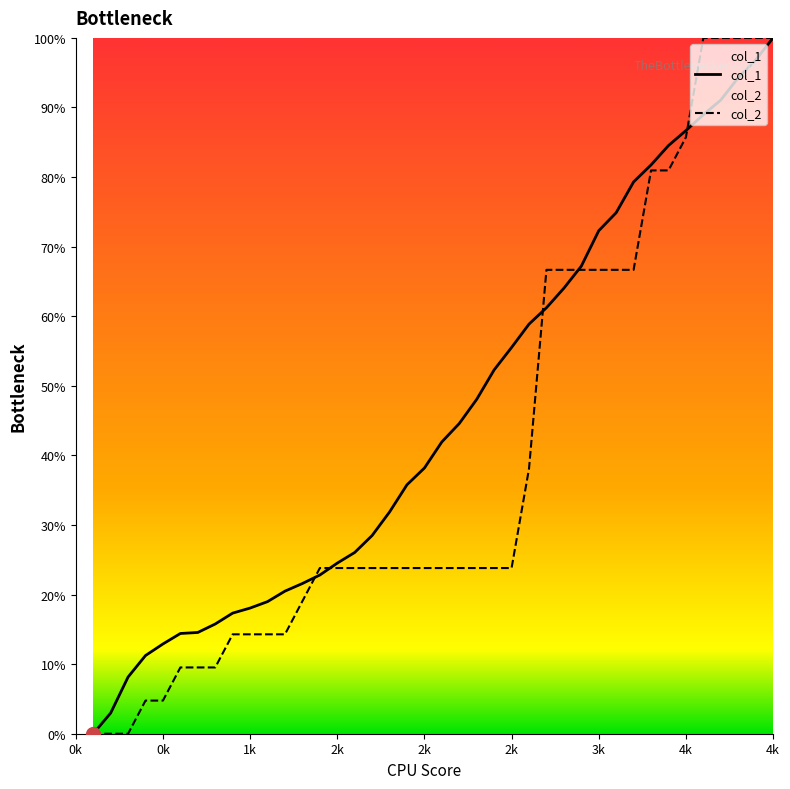

What is the sum of all col_2 values?

1585.7